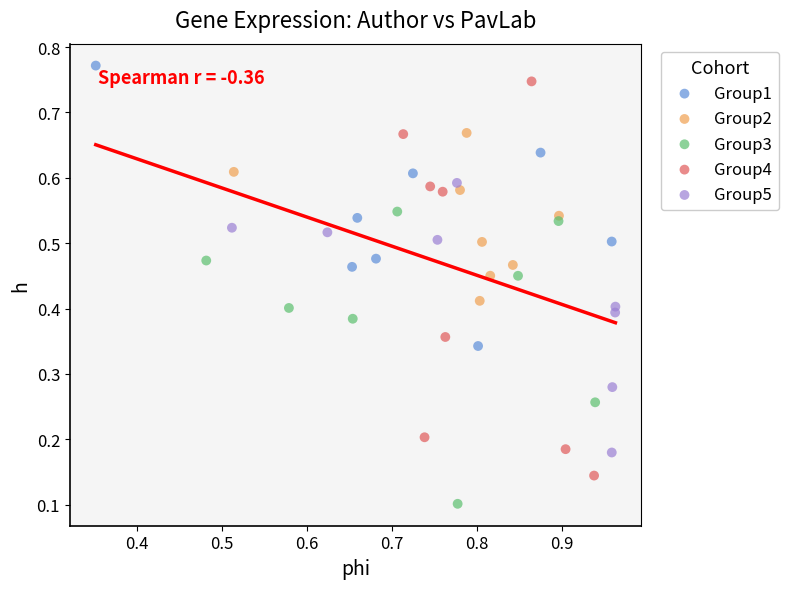

Which series reaches the minimum Y coordinate?

Group3